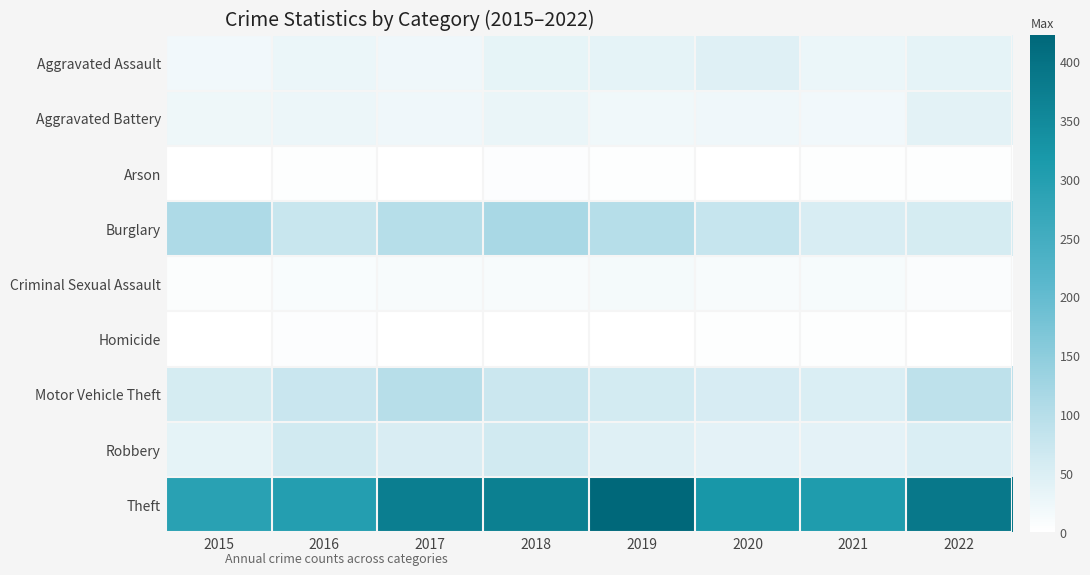

What is the total value across all series at 2016?

580